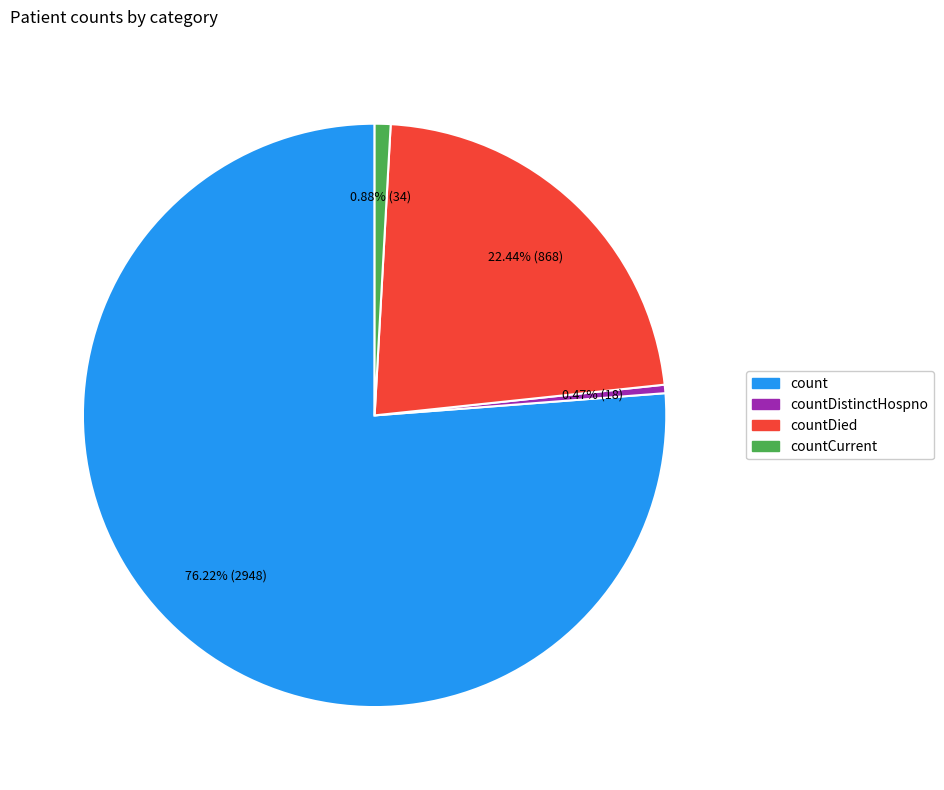

Does any single category account for the majority?

Yes